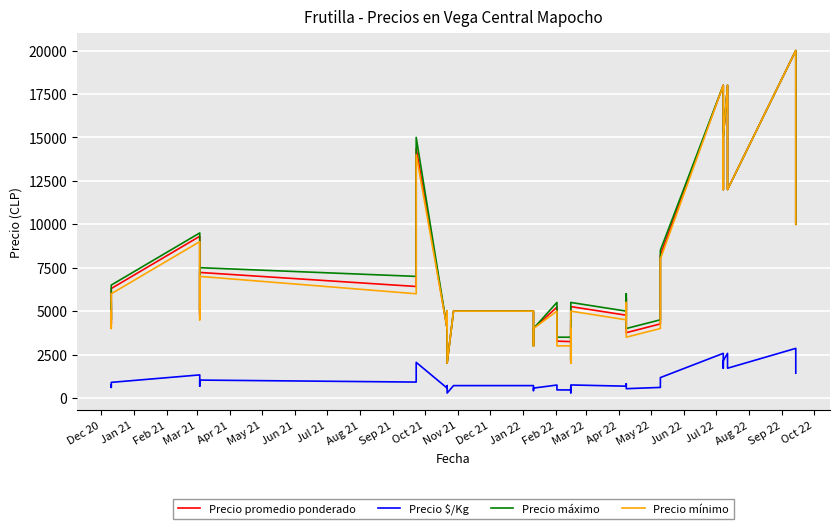

Where is the first local minimum for Precio $/Kg?

Jan 21